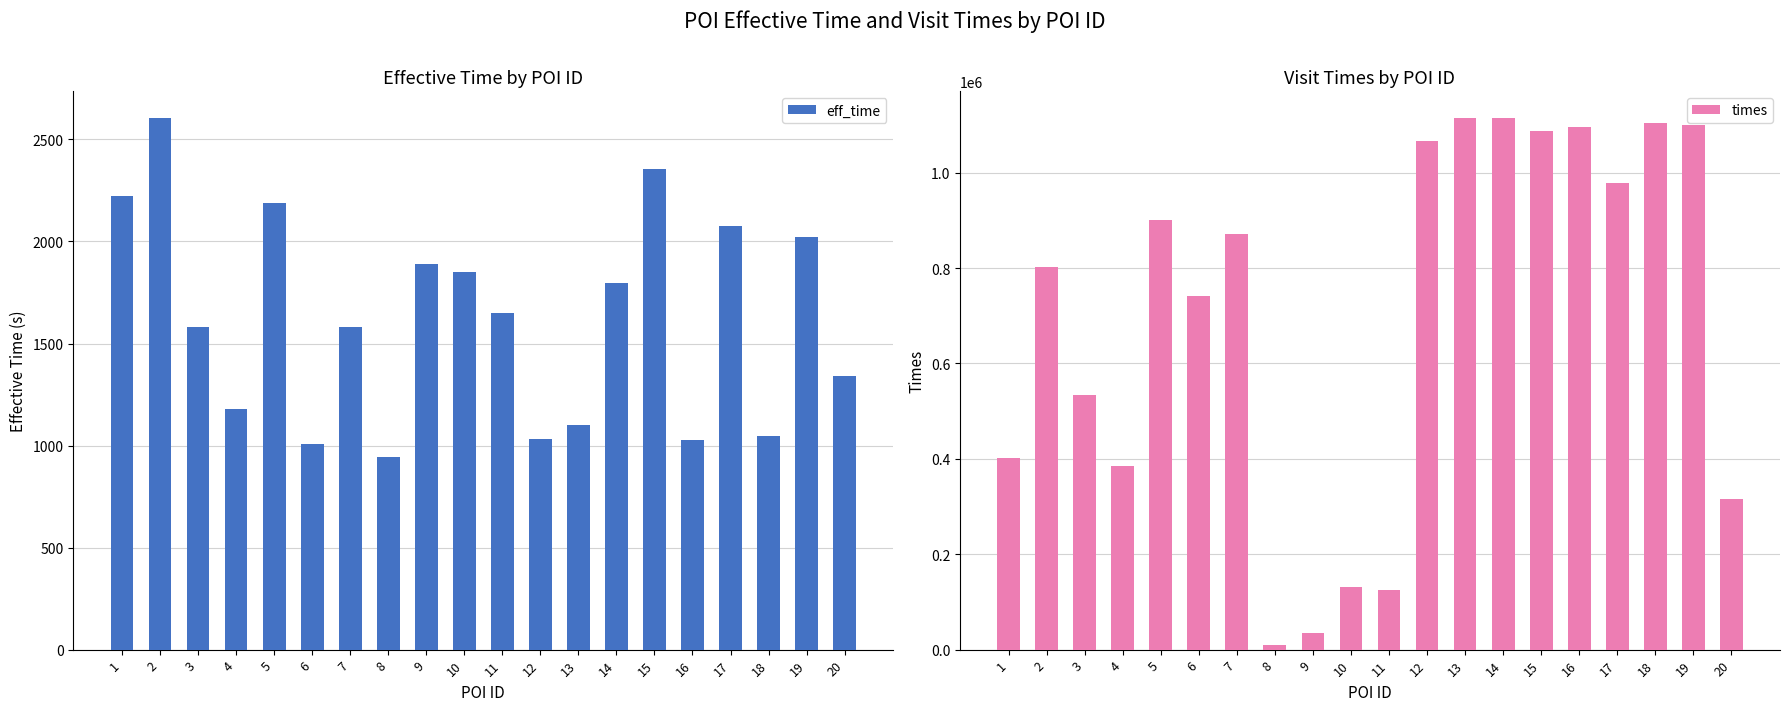

How many groups of bars are there?

20